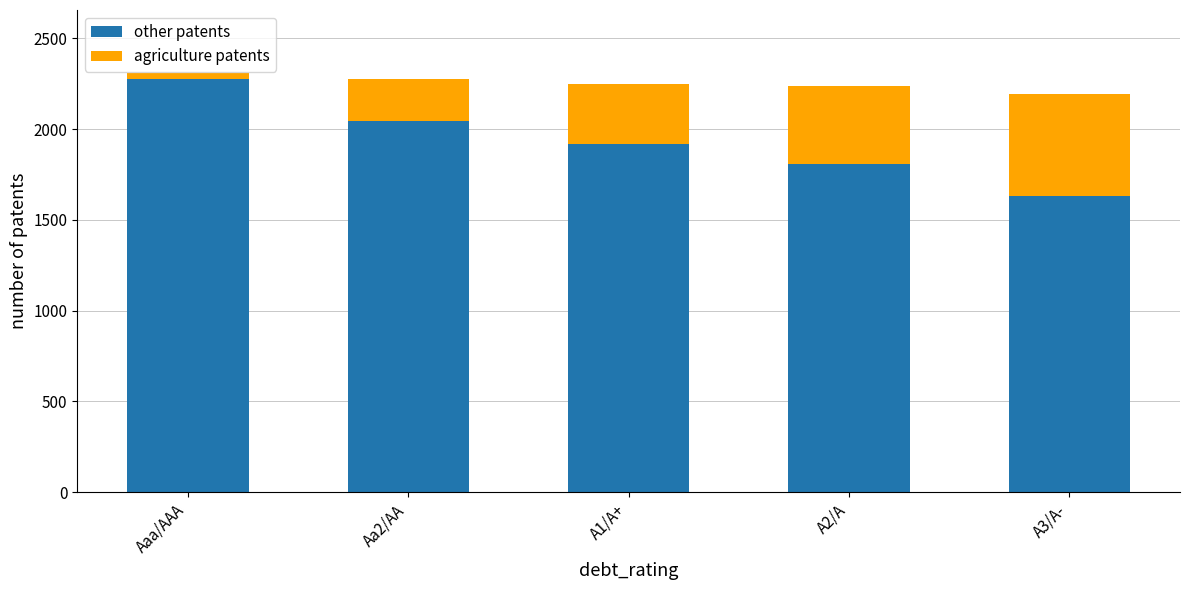

What is the minimum value for other patents?

1633.4